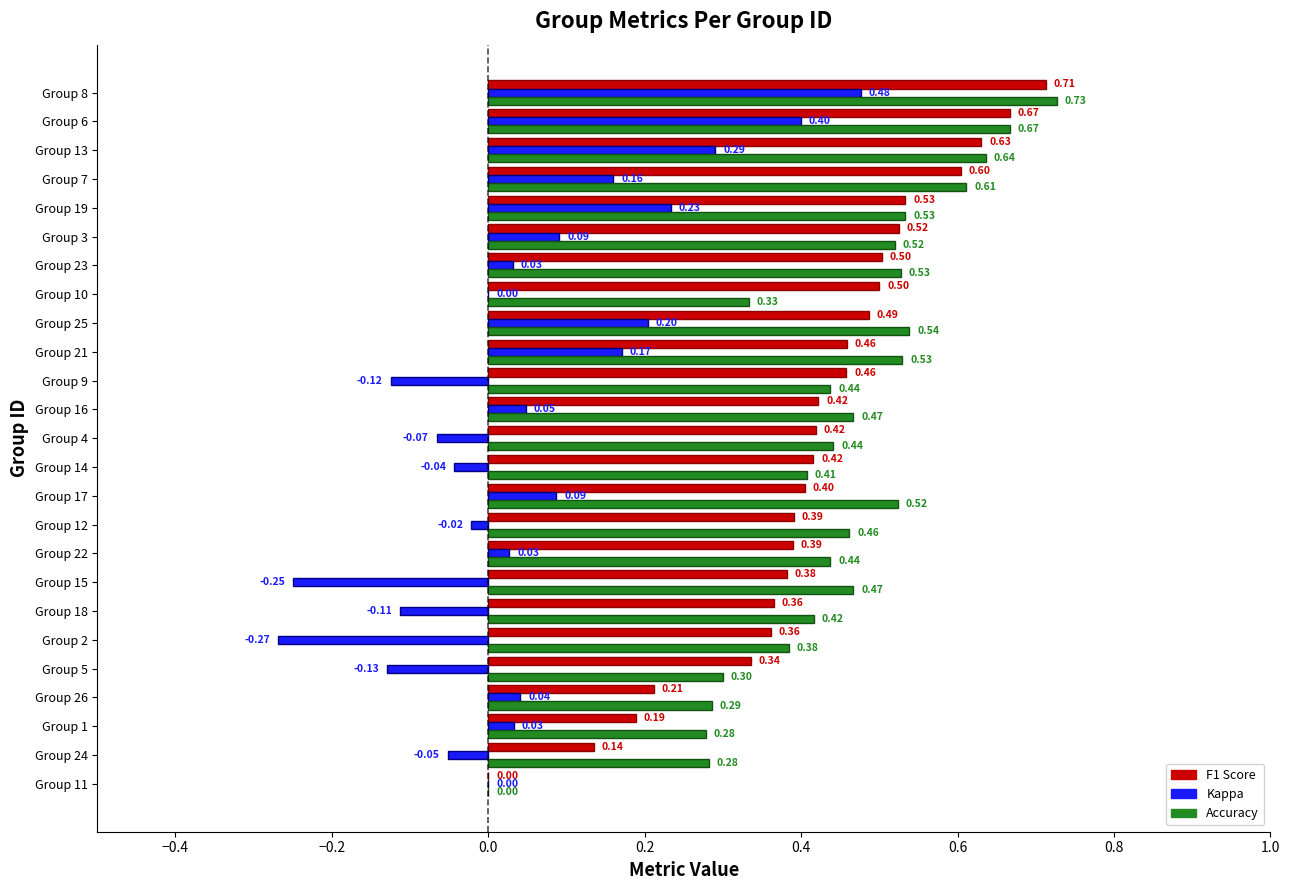

Count the number of data series in this chart.

3